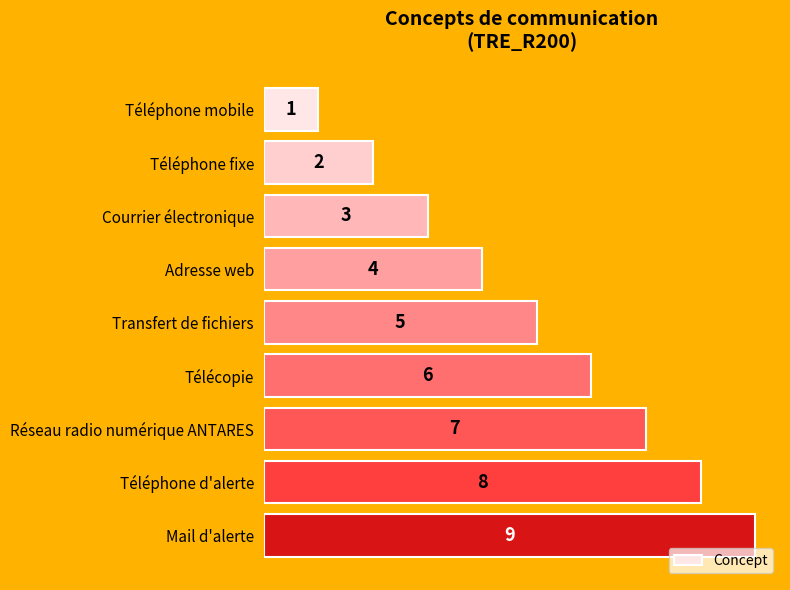

List the labels in order of value, smallest first.

Téléphone mobile, Téléphone fixe, Courrier électronique, Adresse web, Transfert de fichiers, Télécopie, Réseau radio numérique ANTARES, Téléphone d'alerte, Mail d'alerte